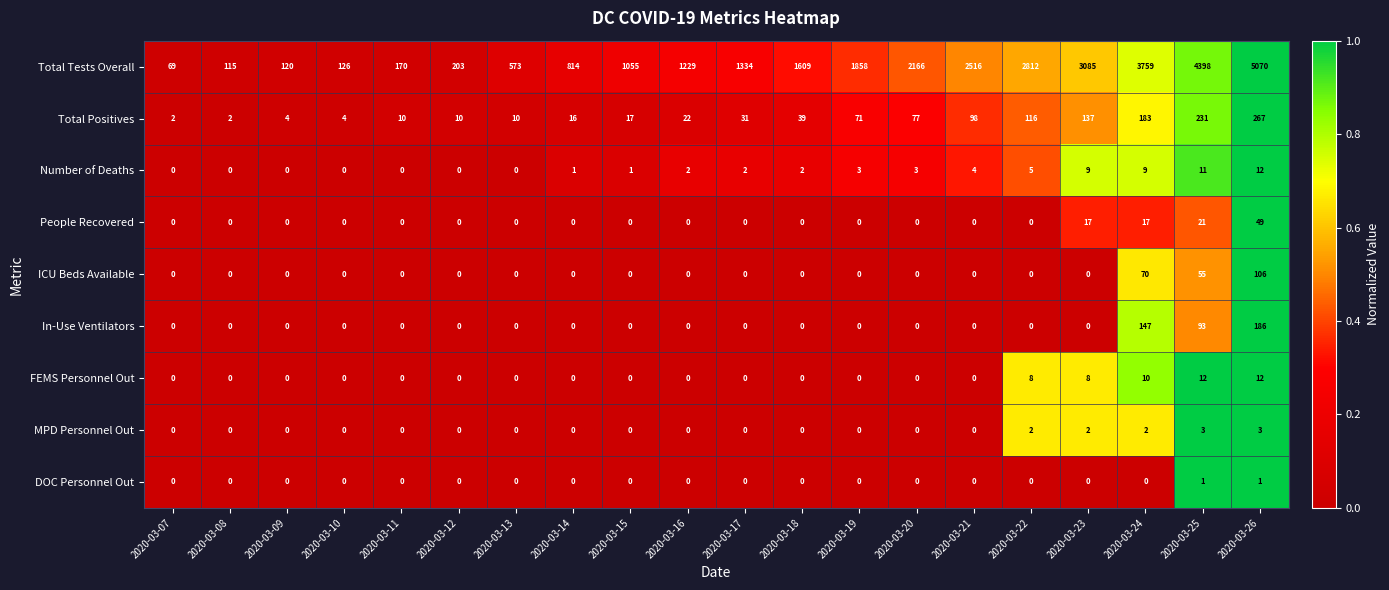

The ICU Beds Available series shows 43 at 2020-03-11. True or false?

False